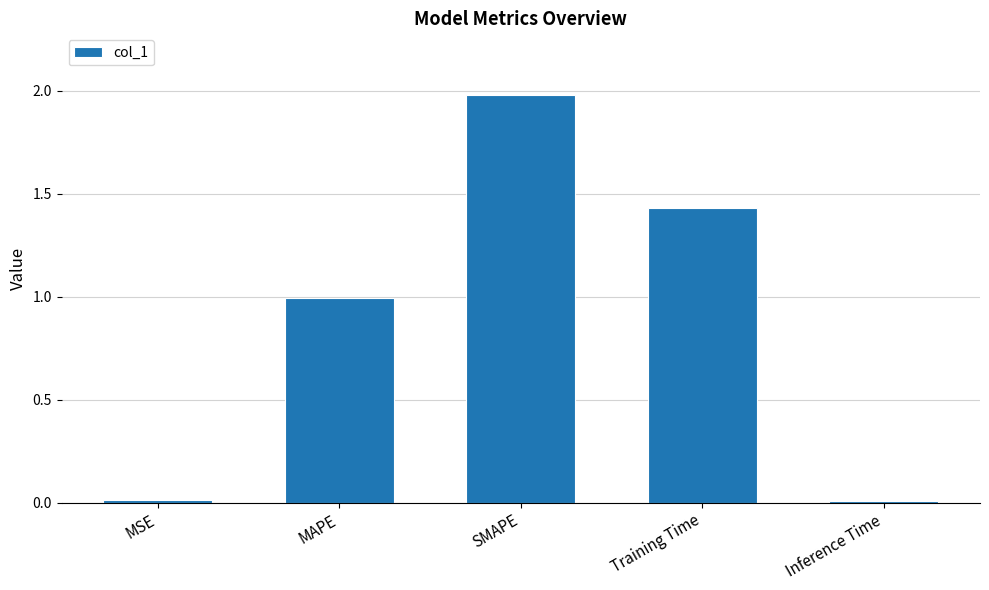

Read the value at MAPE.

1.0